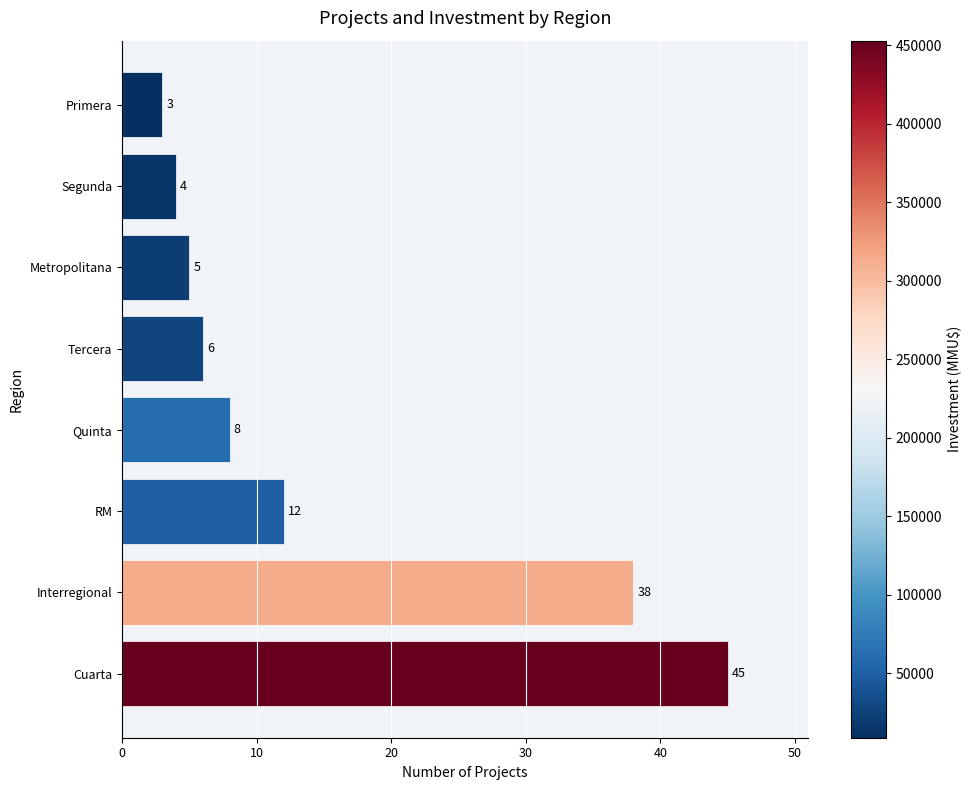

The value at Cuarta is 59. True or false?

False